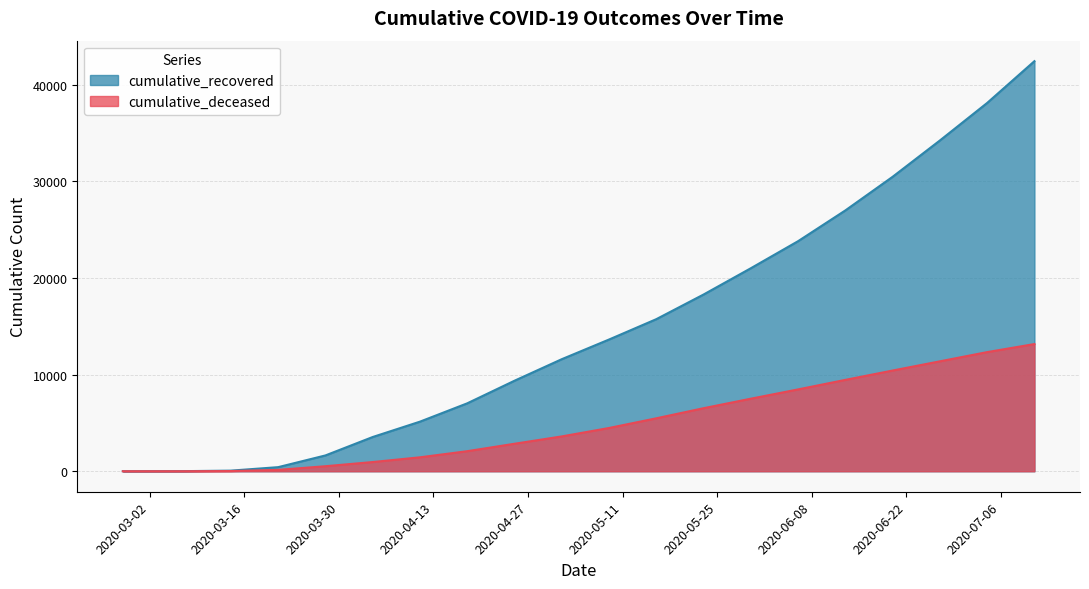

At which label is cumulative_deceased closest to 6577?

2020-05-23